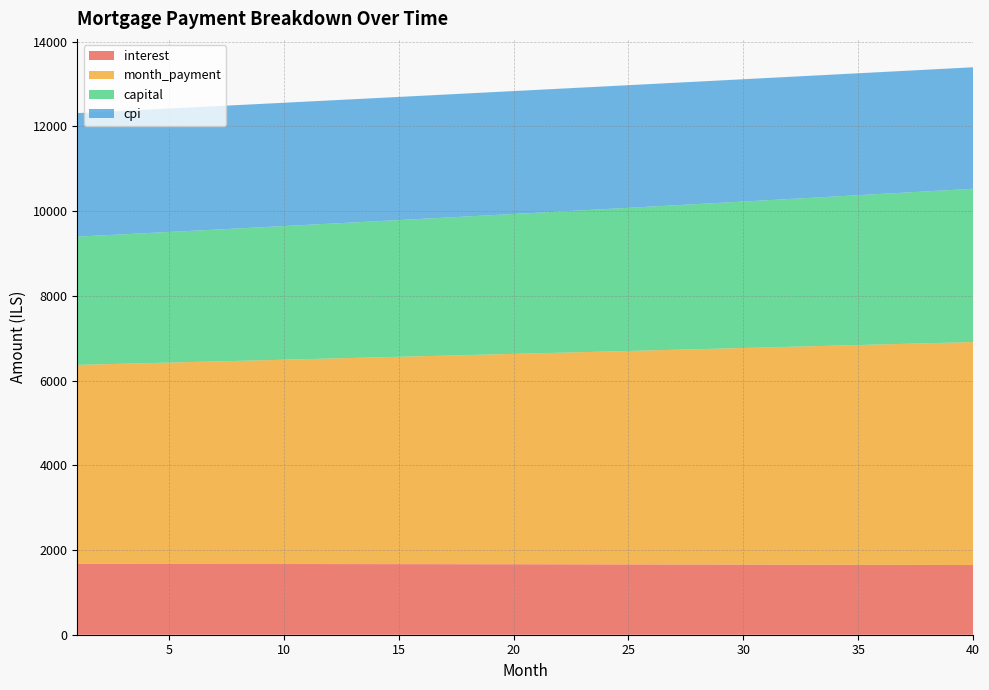

Reading left to right, what are all the values shown in this chart?

interest: 1671.5	1671.3	1671.1	1670.9	1670.6	1670.4	1670.1	1669.7	1669.4	1669.0	1668.6	1668.2	1667.7	1667.2	1666.7	1666.2	1665.6	1665.0	1664.4	1663.8	1663.1	1662.4	1661.7	1660.9	1660.2	1659.4	1658.5	1657.7	1656.8	1655.8	1654.9	1653.9	1652.9	1651.9	1650.8	1649.7	1648.6	1647.4	1646.2	1645.0
month_payment: 4698.9	4712.6	4726.4	4740.1	4754.0	4767.8	4781.7	4795.7	4809.7	4823.7	4837.8	4851.9	4866.0	4880.2	4894.4	4908.7	4923.0	4937.4	4951.8	4966.2	4980.7	4995.3	5009.8	5024.4	5039.1	5053.8	5068.5	5083.3	5098.1	5113.0	5127.9	5142.9	5157.9	5172.9	5188.0	5203.1	5218.3	5233.5	5248.8	5264.1
capital: 3027.4	3041.3	3055.2	3069.2	3083.3	3097.5	3111.7	3125.9	3140.3	3154.7	3169.2	3183.7	3198.3	3213.0	3227.7	3242.6	3257.4	3272.4	3287.4	3302.5	3317.6	3332.8	3348.1	3363.5	3378.9	3394.4	3410.0	3425.7	3441.4	3457.2	3473.0	3489.0	3505.0	3521.1	3537.2	3553.4	3569.7	3586.1	3602.6	3619.1
cpi: 2916.3	2916.0	2915.6	2915.1	2914.6	2914.1	2913.5	2912.9	2912.2	2911.5	2910.8	2910.0	2909.2	2908.3	2907.3	2906.3	2905.3	2904.3	2903.1	2902.0	2900.8	2899.5	2898.2	2896.8	2895.4	2894.0	2892.5	2890.9	2889.3	2887.7	2885.9	2884.2	2882.4	2880.5	2878.6	2876.6	2874.6	2872.5	2870.4	2868.2